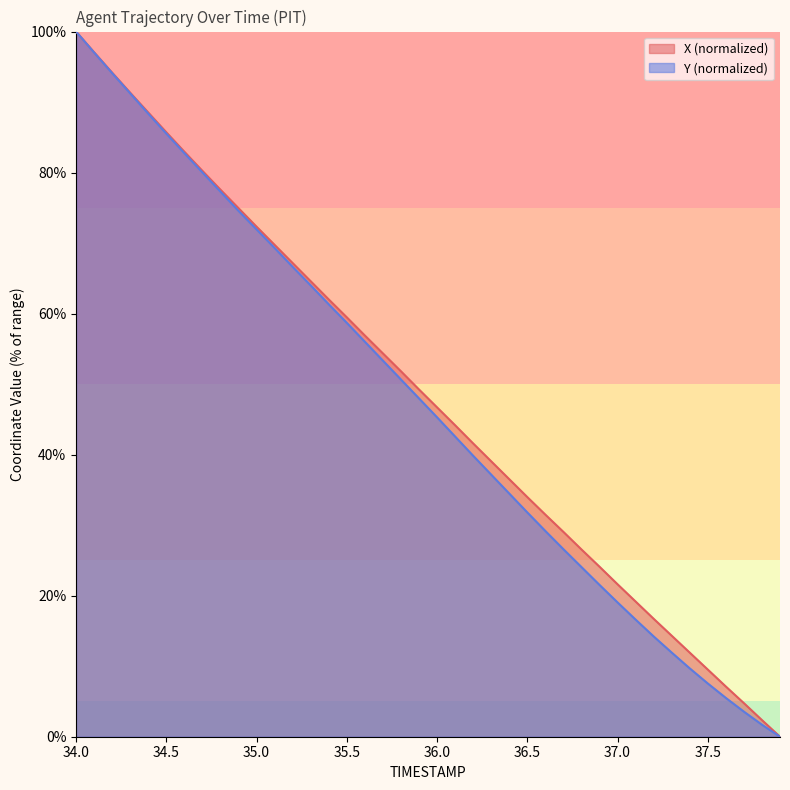

What is the difference between the highest and lowest values at 36.6?

2.3